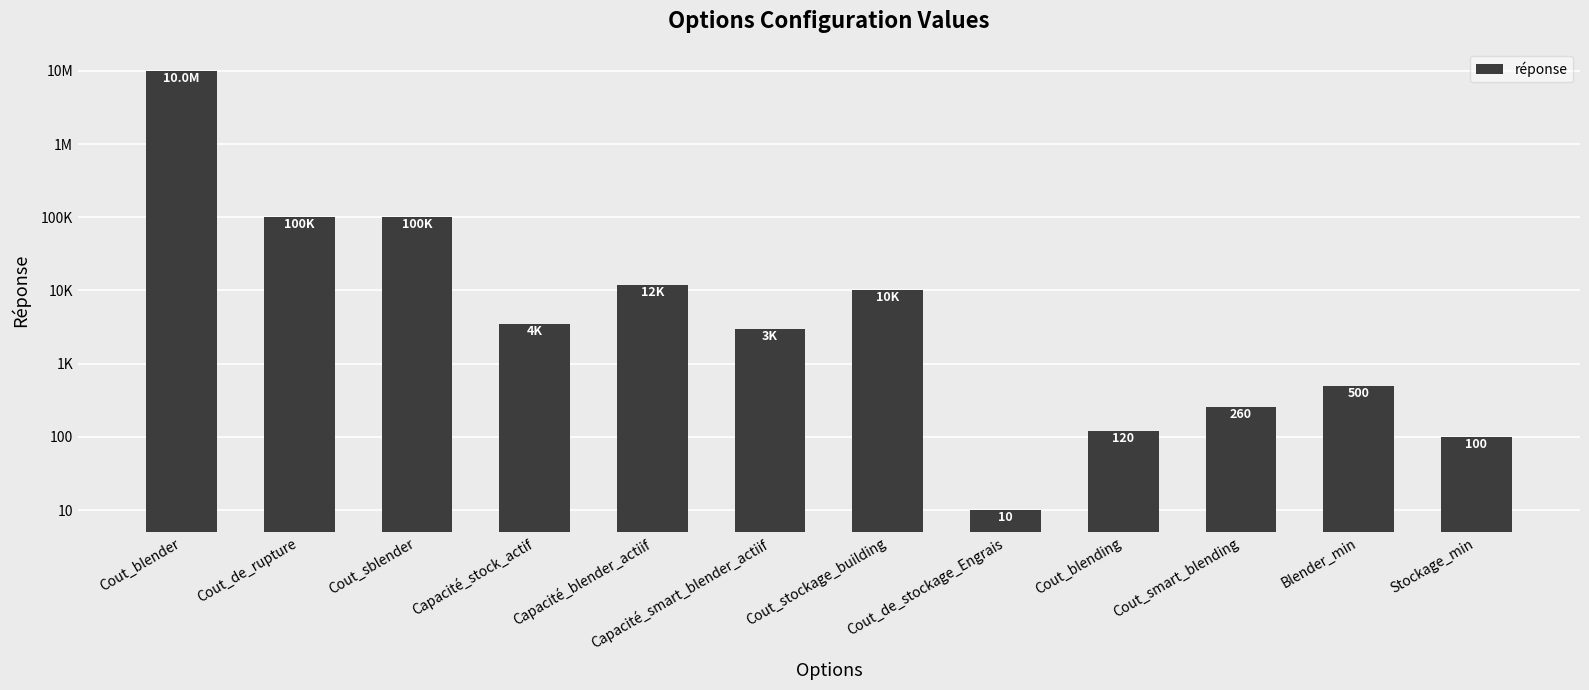

What position from the right is Capacité_smart_blender_actiif?

7